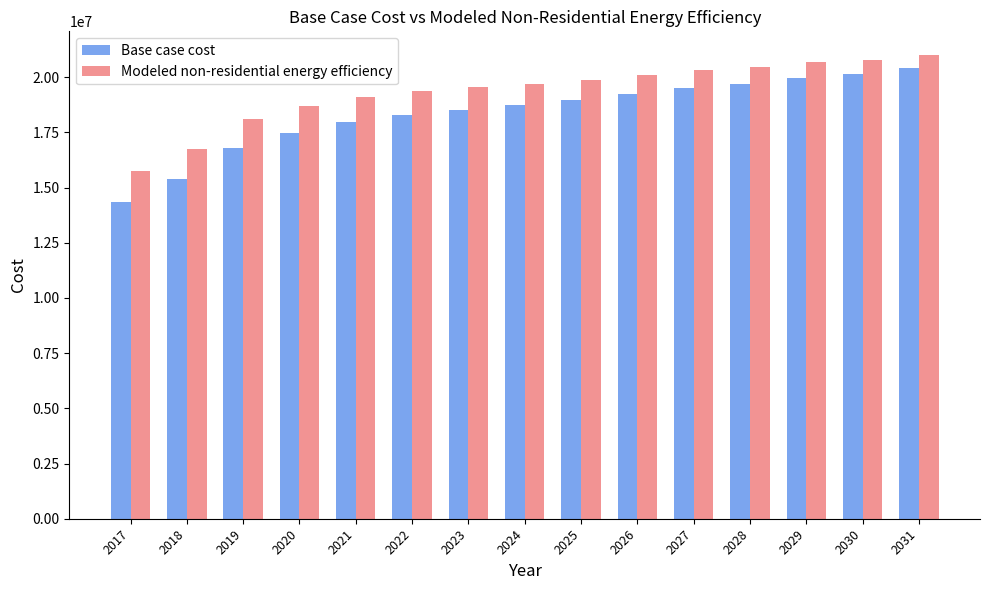

Reading right to left, transcribe all the data shown in this chart.

Base case cost: 2031=20415141.4	2030=20123213.4	2029=19961031.2	2028=19701539.6	2027=19506921.0	2026=19247429.4	2025=18955501.4	2024=18728446.3	2023=18533827.6	2022=18274336.1	2021=17949971.6	2020=17463425.0	2019=16814696.1	2018=15387492.5	2017=14349526.3
Modeled non-residential energy efficiency: 2031=21026610.0	2030=20784047.0	2029=20672414.5	2028=20464685.9	2027=20323072.4	2026=20117858.2	2025=19881510.2	2024=19711369.1	2023=19575030.3	2022=19375217.3	2021=19111963.7	2020=18687994.6	2019=18103345.1	2018=16741758.8	2017=15770984.7